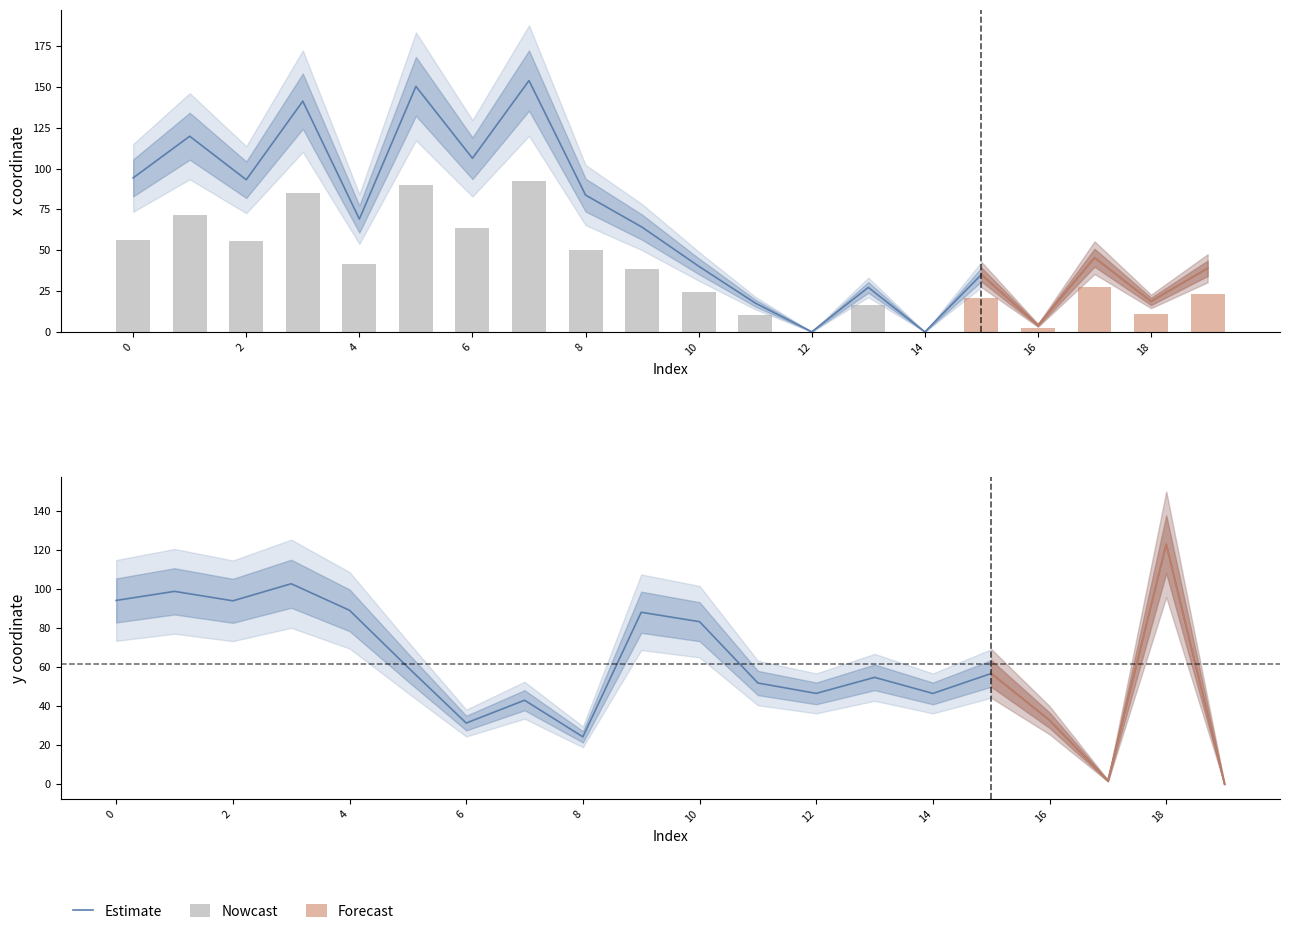

Are the bars horizontal?

No